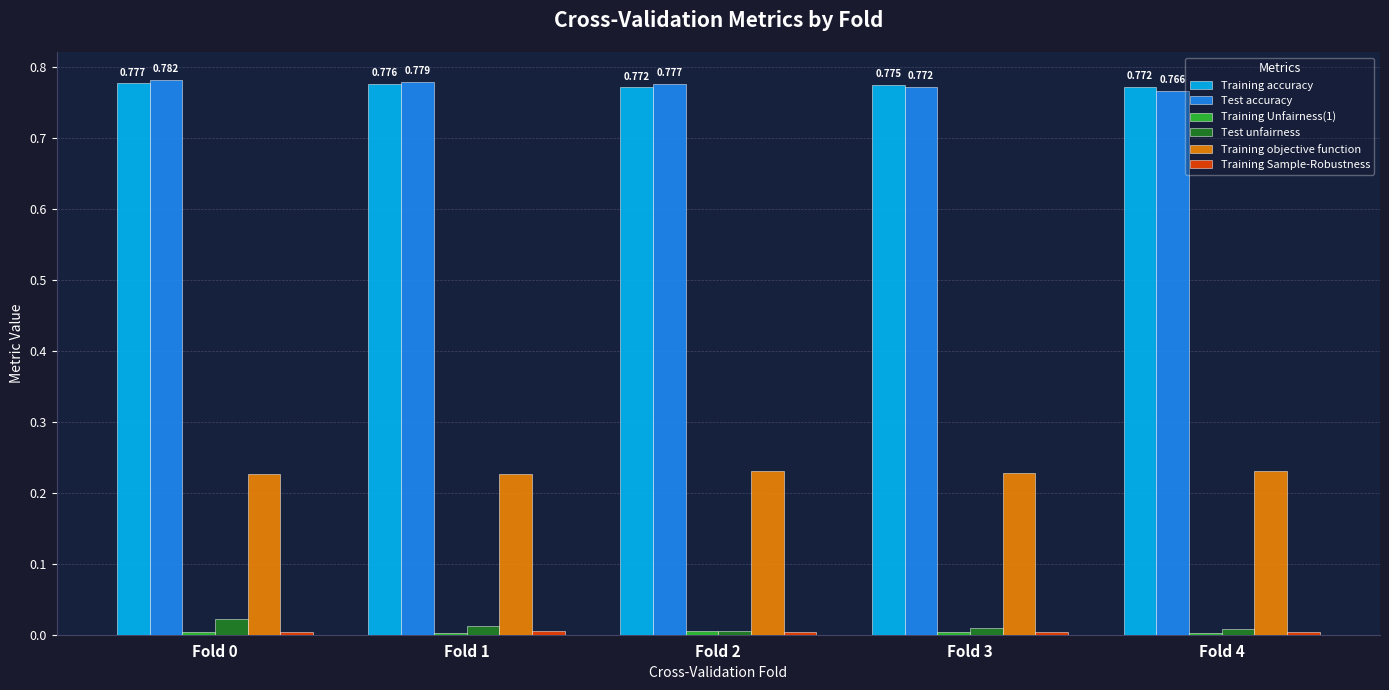

Is the value of Training accuracy at Fold 3 greater than the value of Test unfairness at Fold 2?

Yes